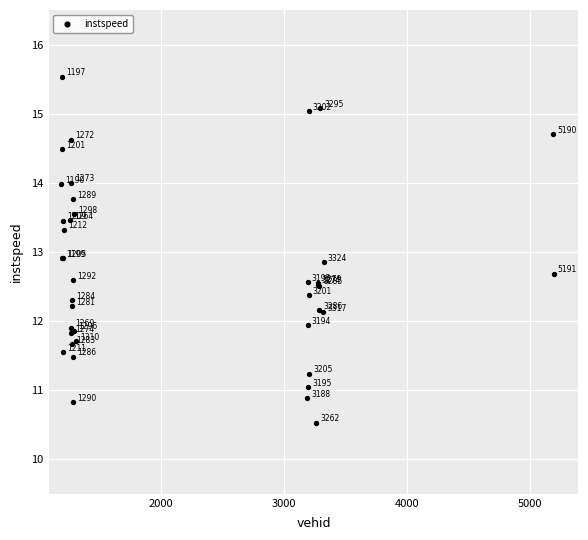

What Y value in the scatter plot is closest to 13?

12.9